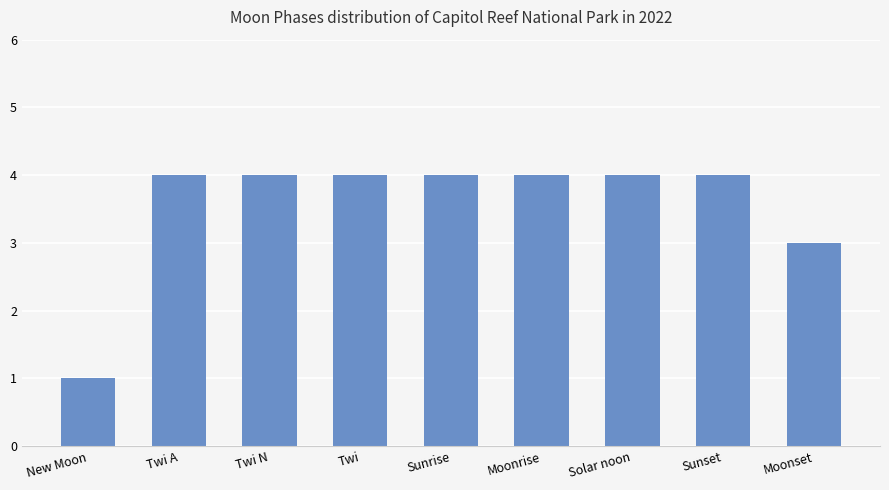

What is the label of the 6th bar from the left?

Moonrise